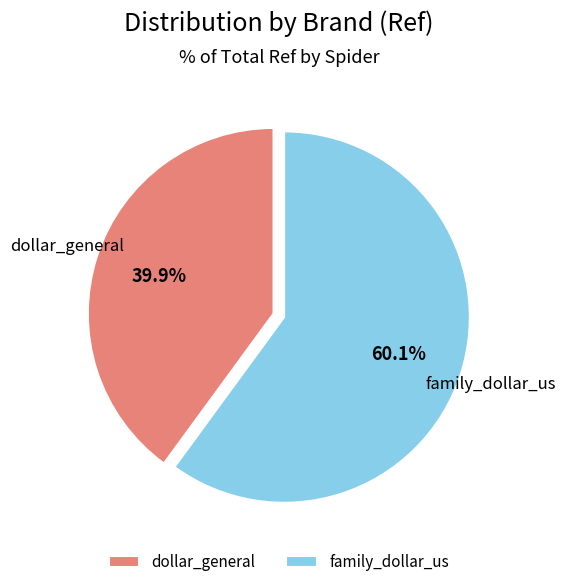

Rank the categories by value from highest to lowest.

family_dollar_us, dollar_general